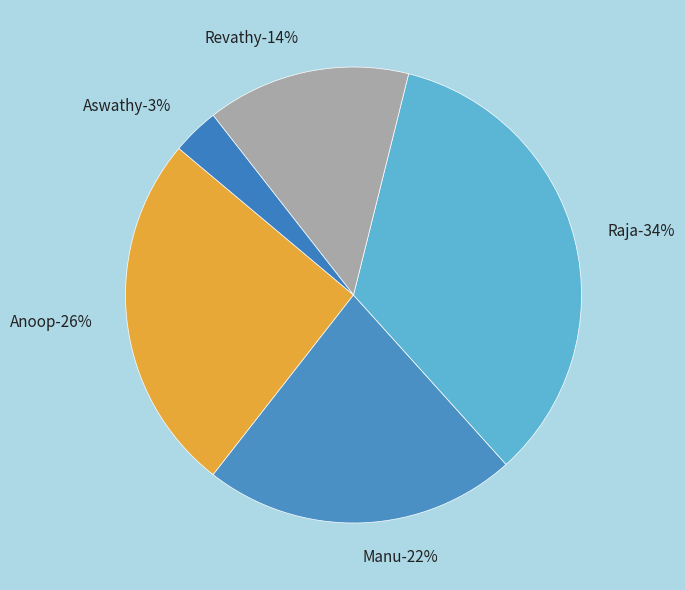

True or false: Revathy accounts for 14% of the total.

True